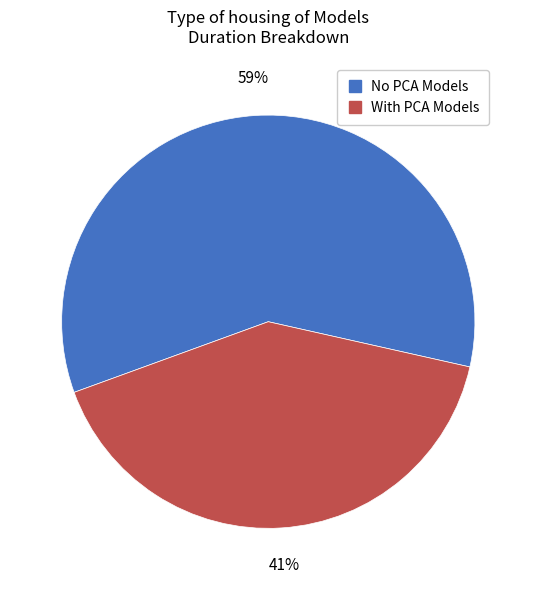

Is there any slice that represents more than half of the pie?

Yes